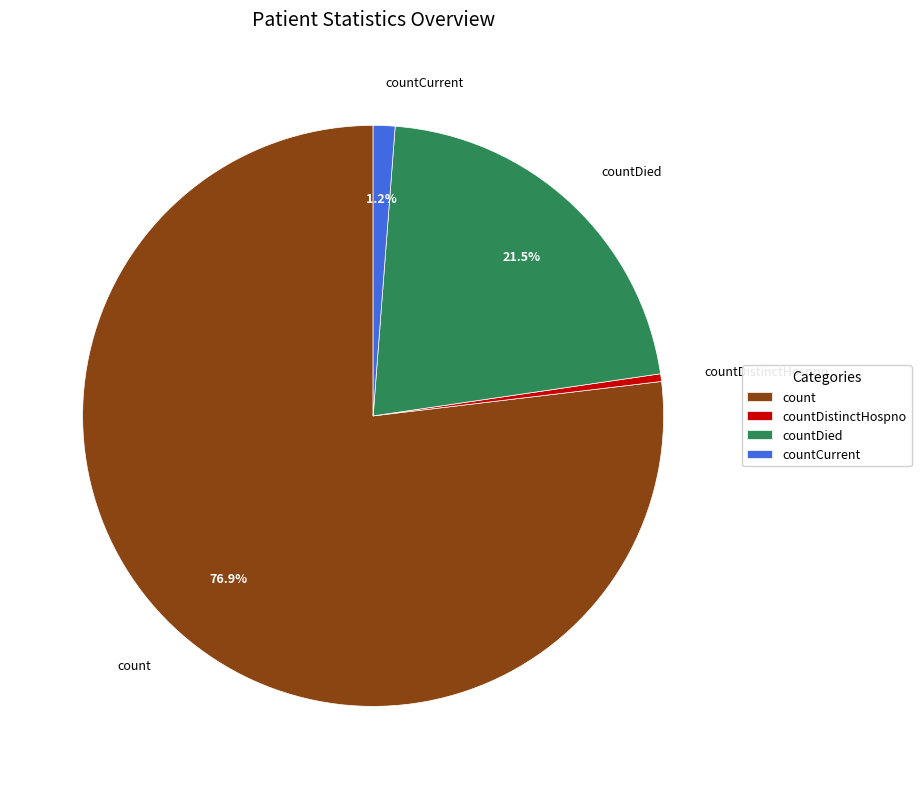

Is it true that countDistinctHospno is 13% of the pie?

False